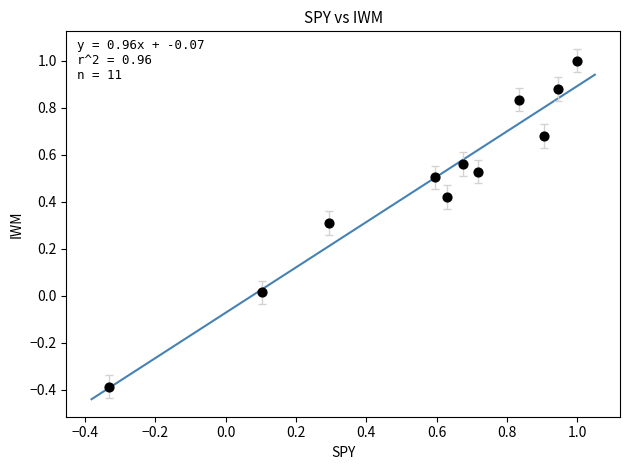

What is the range of Y values (max minus min)?

1.4